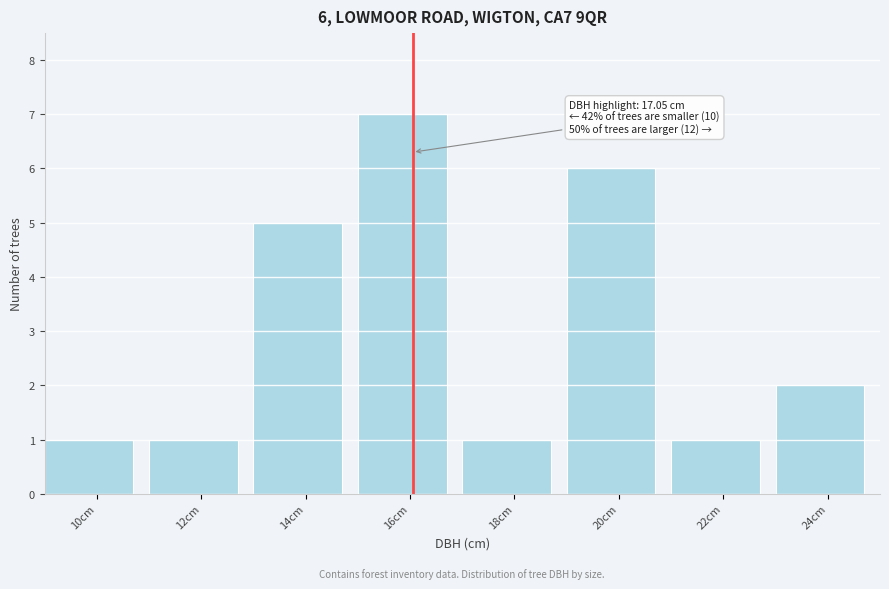

Reading left to right, what are all the values shown in this chart?

10cm=1	12cm=1	14cm=5	16cm=7	18cm=1	20cm=6	22cm=1	24cm=2